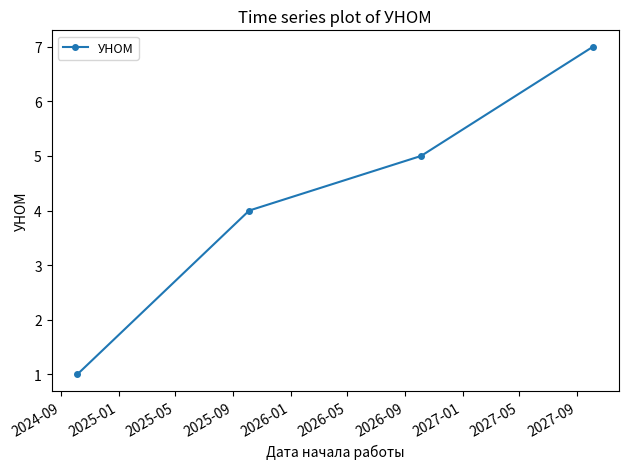

What is the difference between the maximum and minimum values?

6